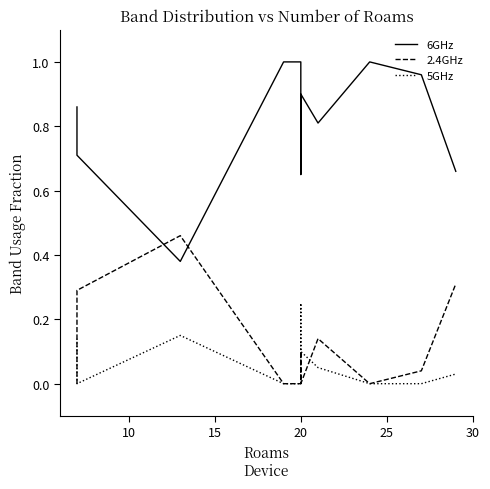

How many series are shown in this chart?

3